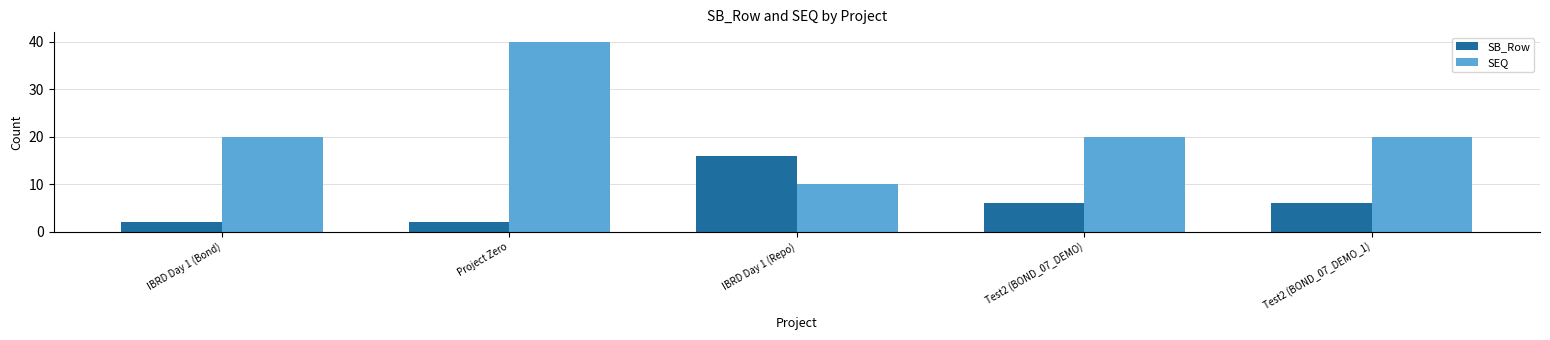

What position from the right is IBRD Day 1 (Bond)?

5